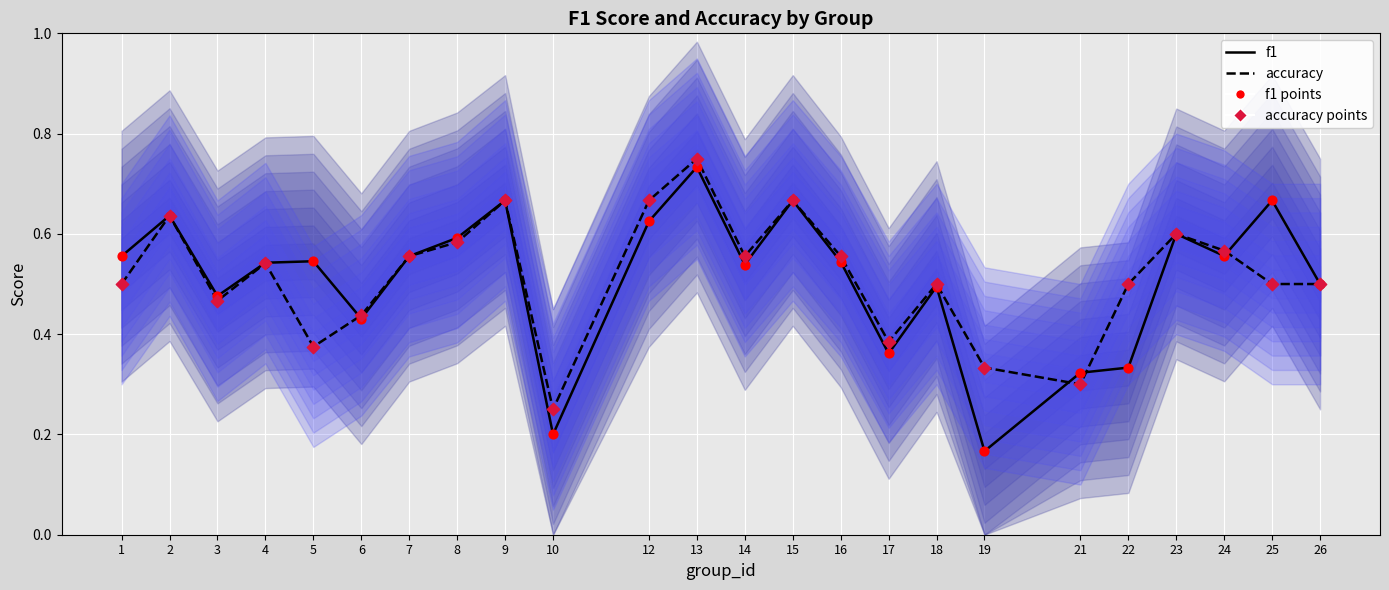

Which series contains the lowest Y value?

f1